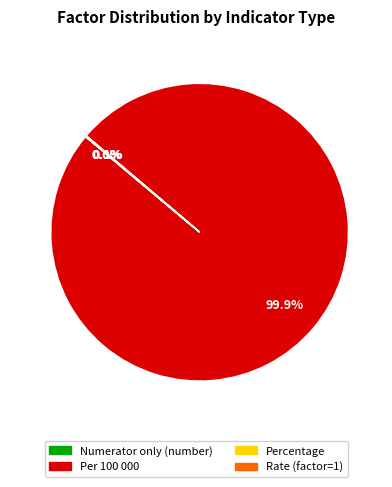

What percentage is NOT represented by Per 100 000?

0.1%